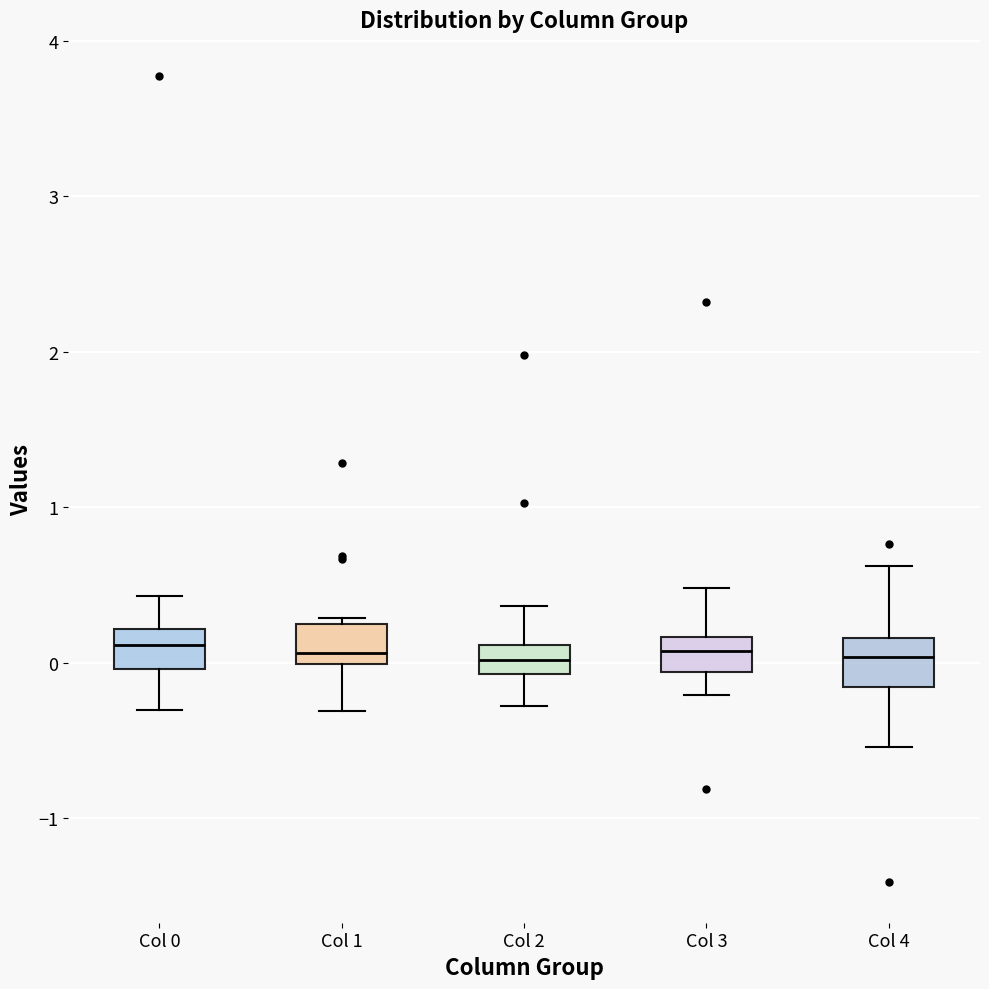

Reading left to right, transcribe this box plot: for each box, give where its median line is, the range the box spans, and where its two whiskers end, as read against the y-axis. The values are not printed on the chart, so give them approximately, as read against the axis.

Col 0: median 0.1, box 0.0 to 0.2, whiskers -0.3 to 0.4
Col 1: median 0.1, box 0.0 to 0.2, whiskers -0.3 to 0.3
Col 2: median 0.0, box -0.1 to 0.1, whiskers -0.3 to 0.4
Col 3: median 0.1, box -0.1 to 0.2, whiskers -0.2 to 0.5
Col 4: median 0.0, box -0.2 to 0.2, whiskers -0.5 to 0.6